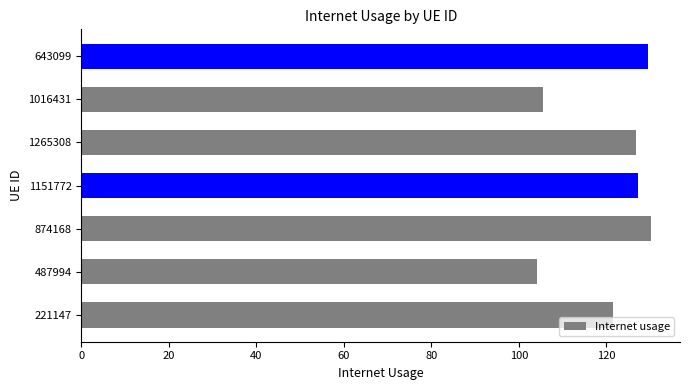

Reading top to bottom, what are all the values shown in this chart?

643099=129.6	1016431=105.5	1265308=126.8	1151772=127.3	874168=130.3	487994=104.1	221147=121.5